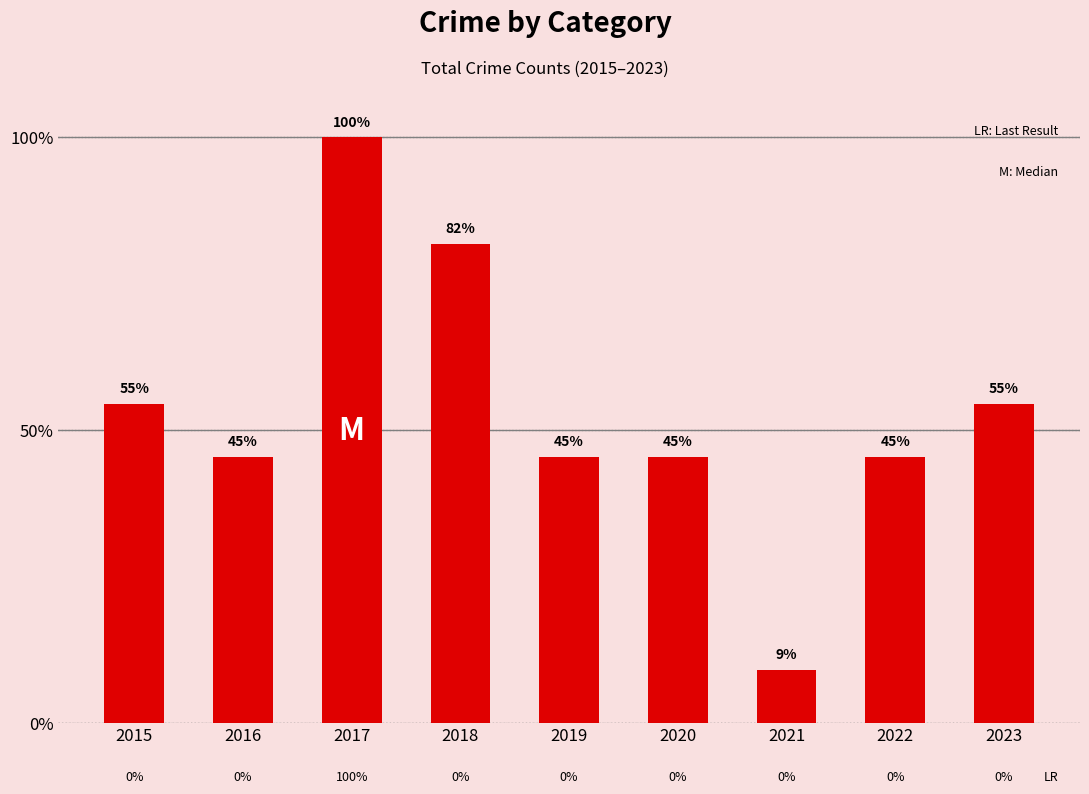

Which category has the highest value across all series?

2017